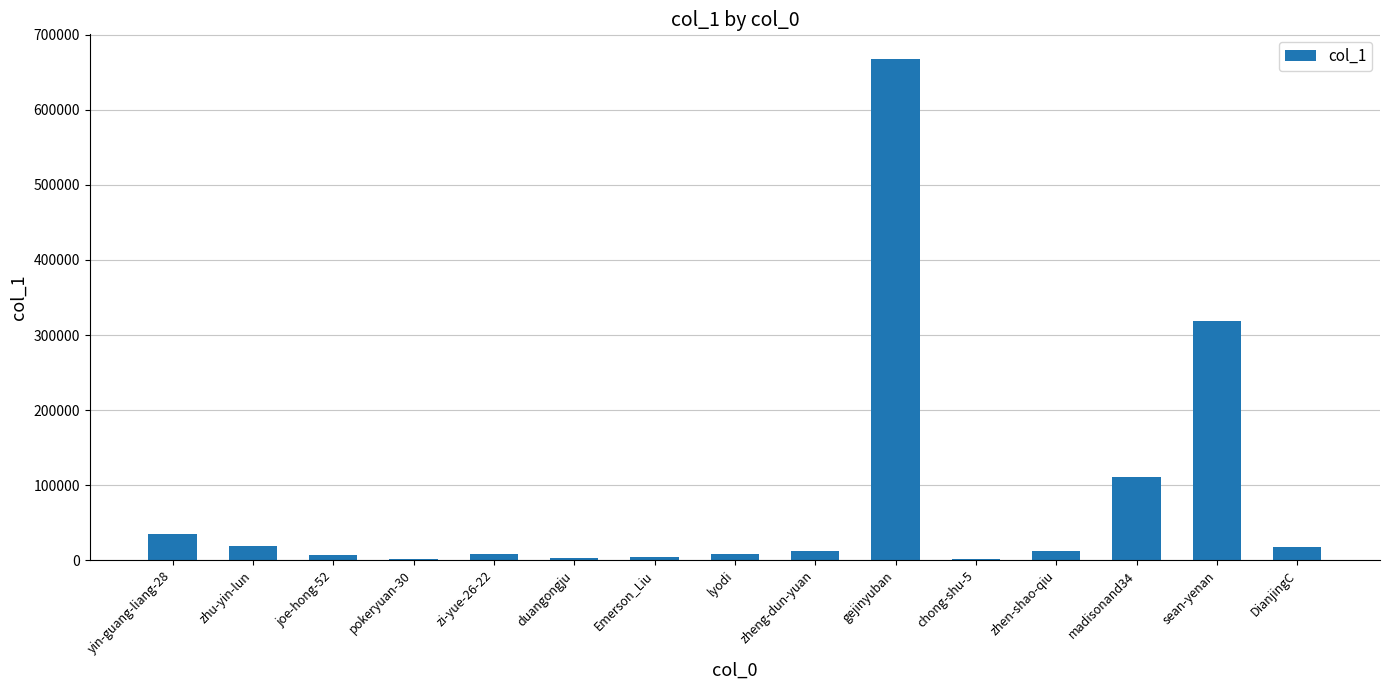

True or false: the data shows 17902 at DianjingC.

True